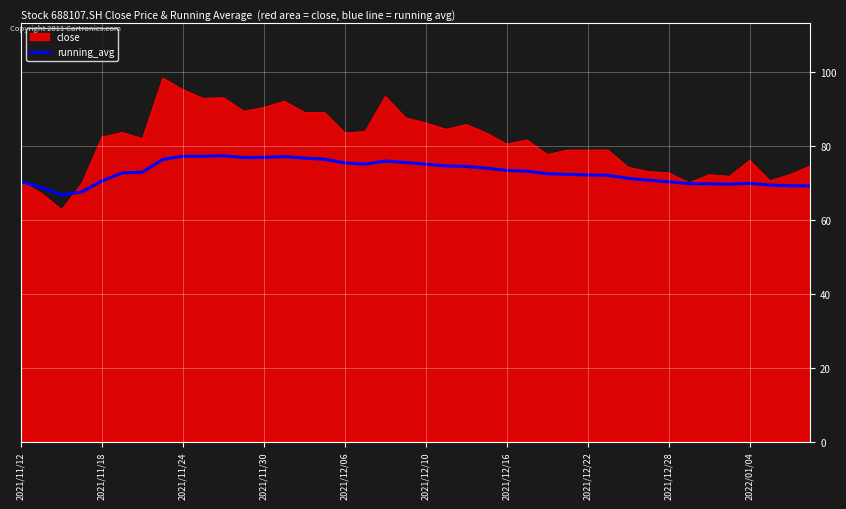

What is the minimum value for running_avg?

66.7